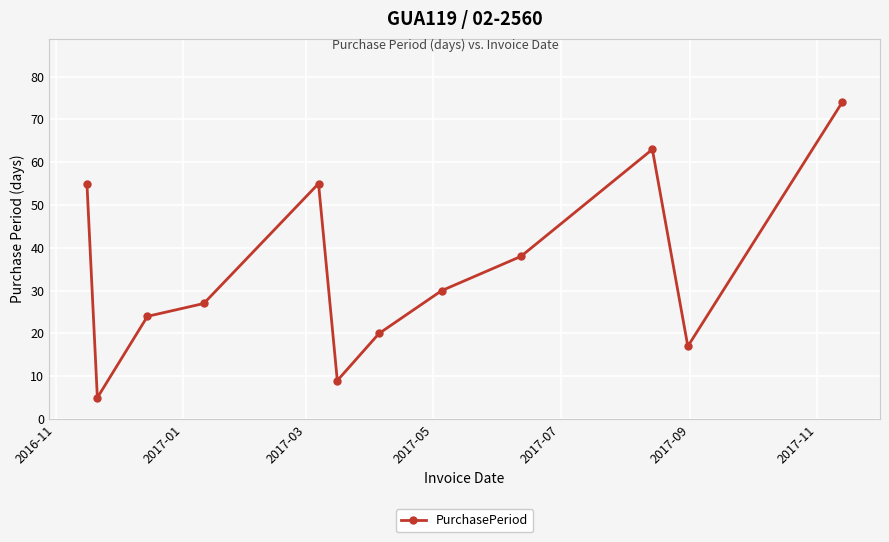

True or false: the data has more than 1 interior local peaks.

True